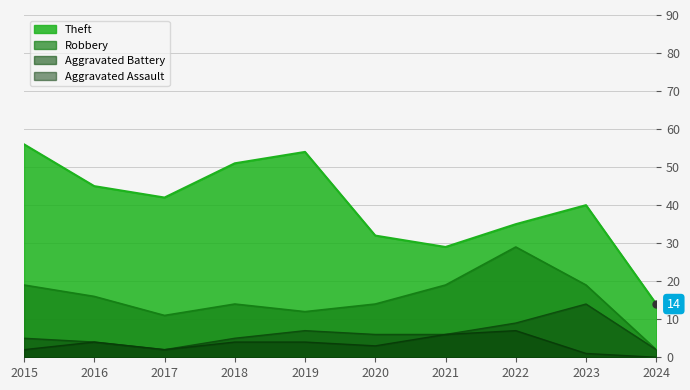

The value of Aggravated Battery at 2022 is 9. True or false?

True